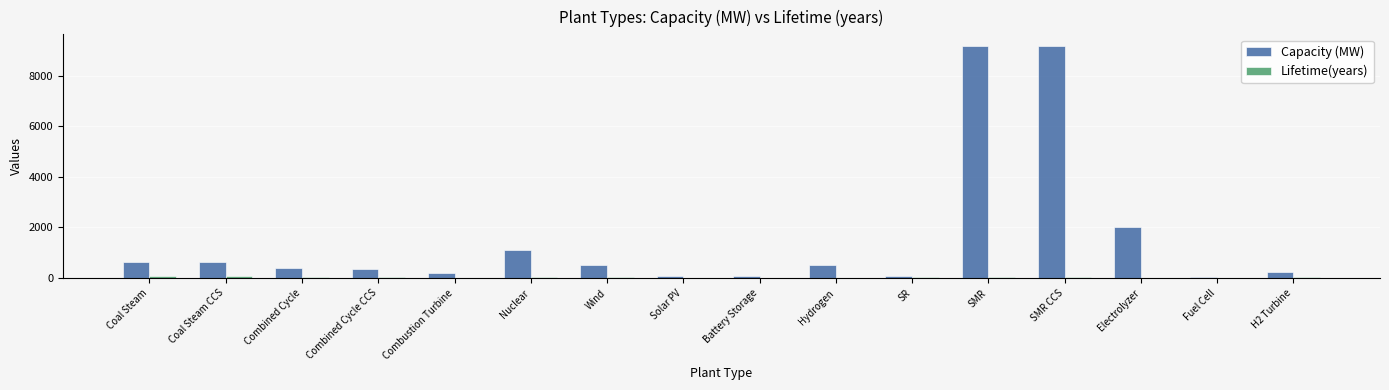

What is the approximate value of Capacity (MW) at Wind?

500